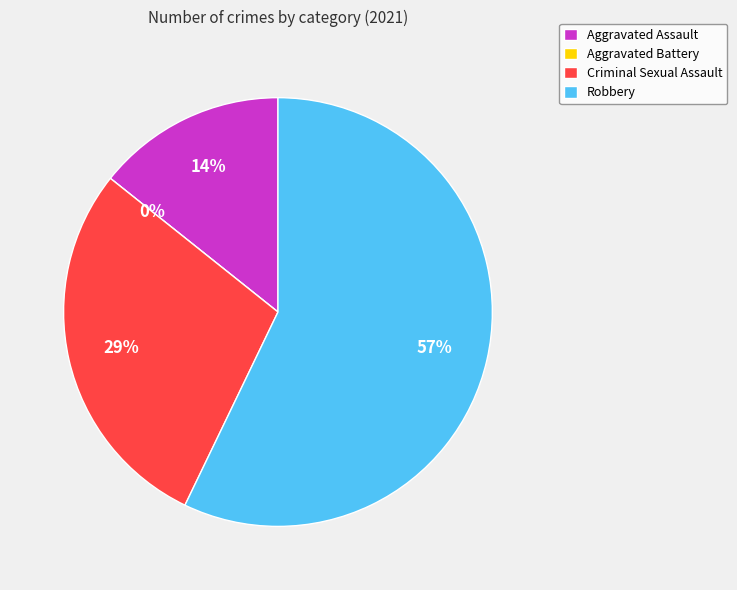

Which slice is the largest?

Robbery